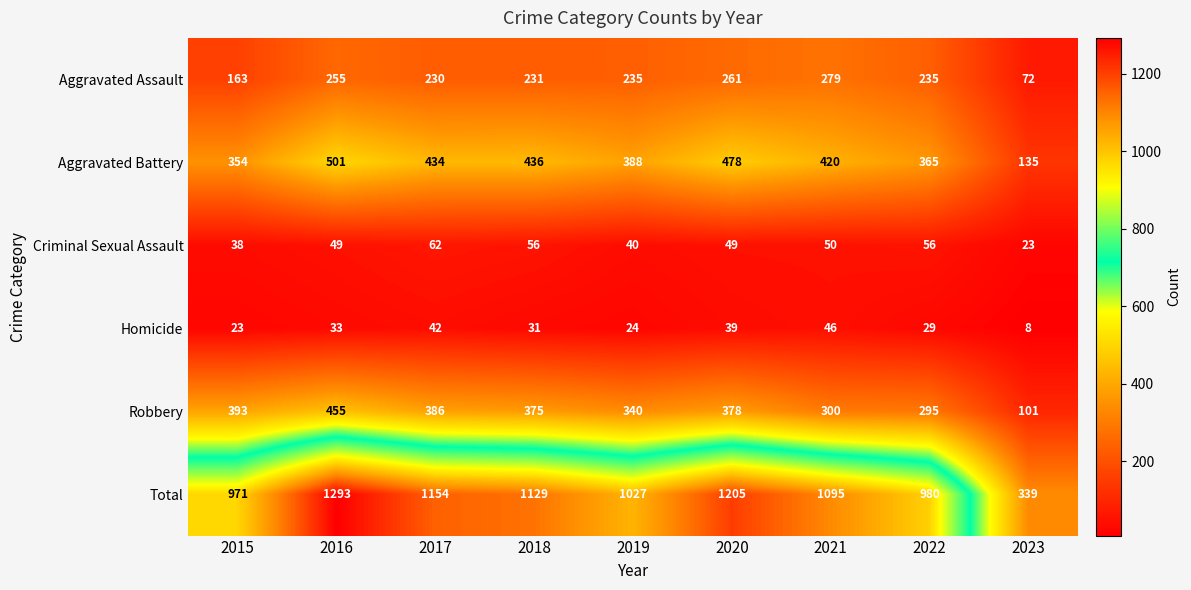

How many distinct data groups are displayed?

6